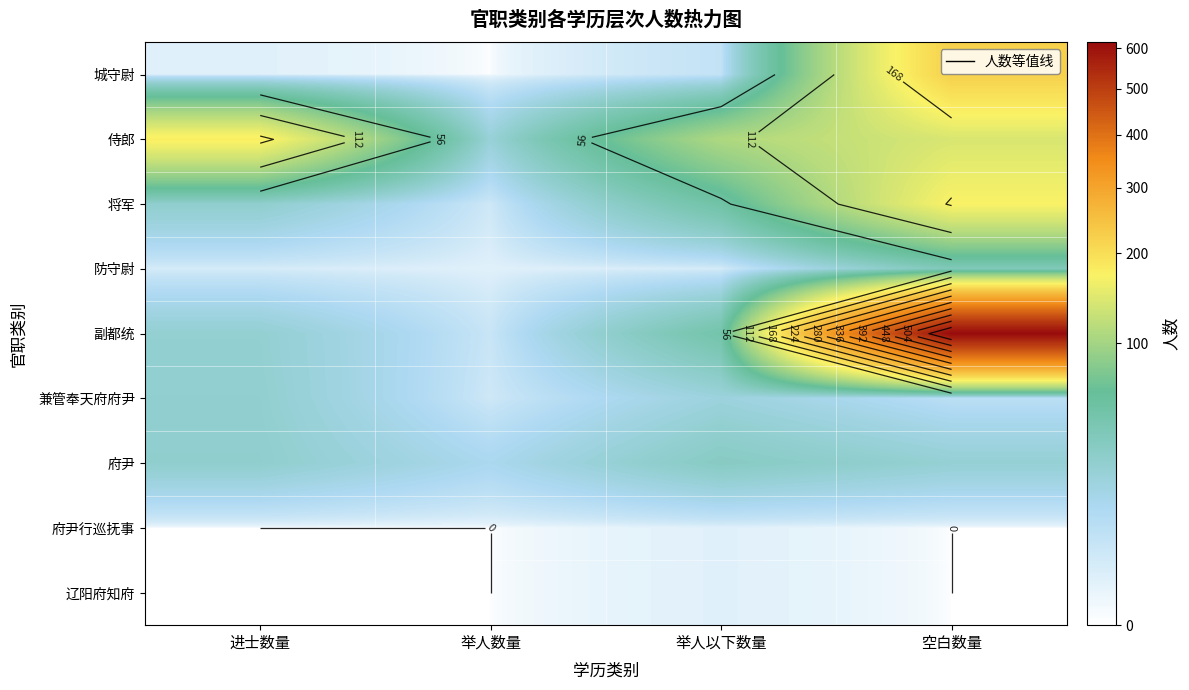

Which series has the largest total across all categories?

副都统